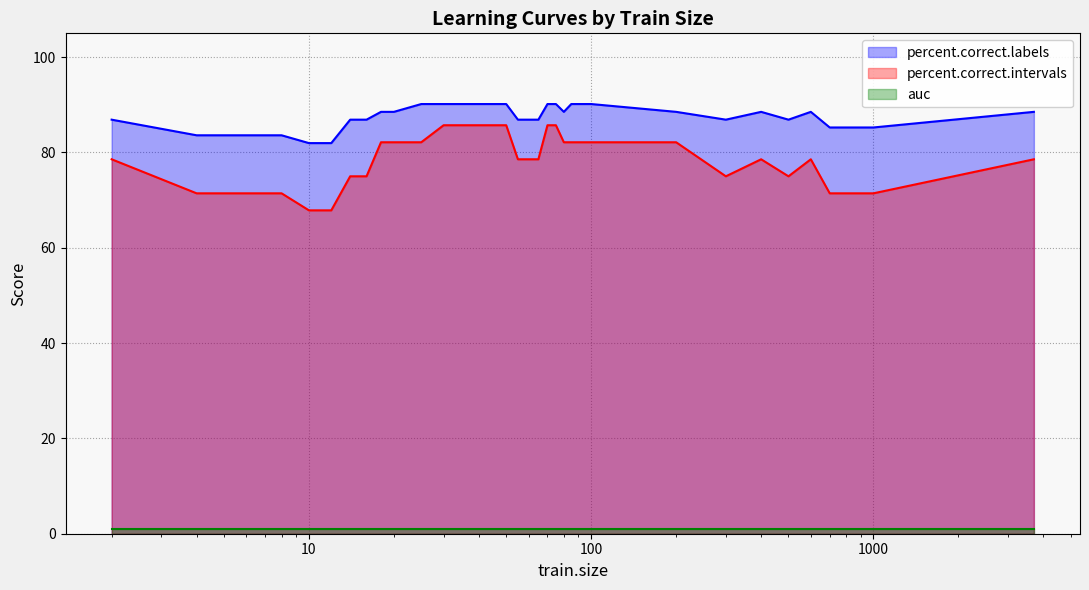

Does the chart display data point markers on the line(s)?

No